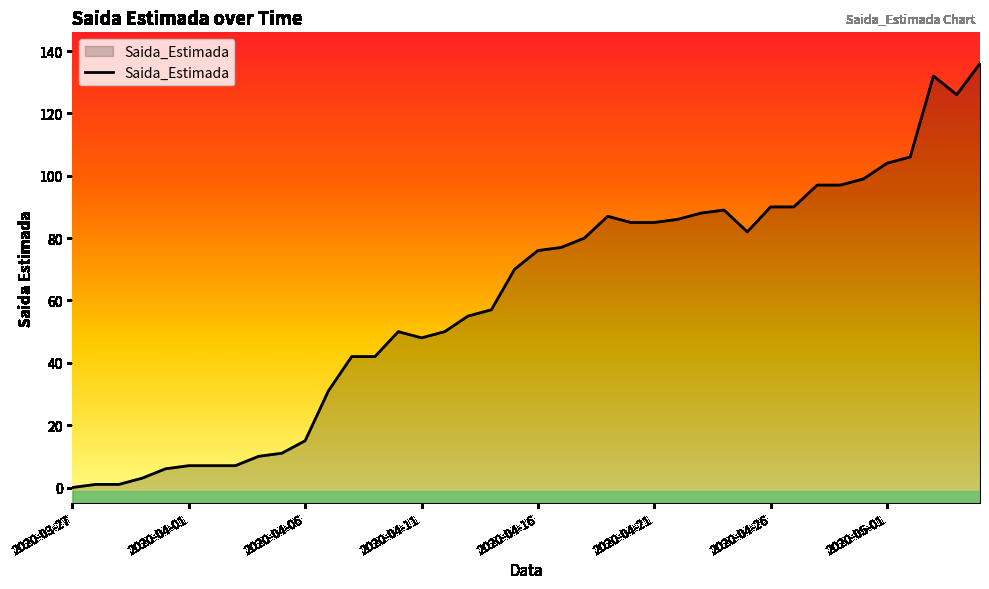

How many distinct data groups are displayed?

1